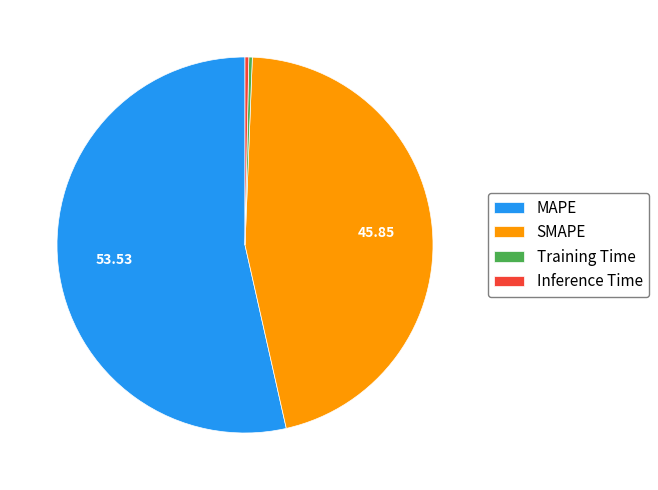

What is the largest slice in the pie chart?

MAPE